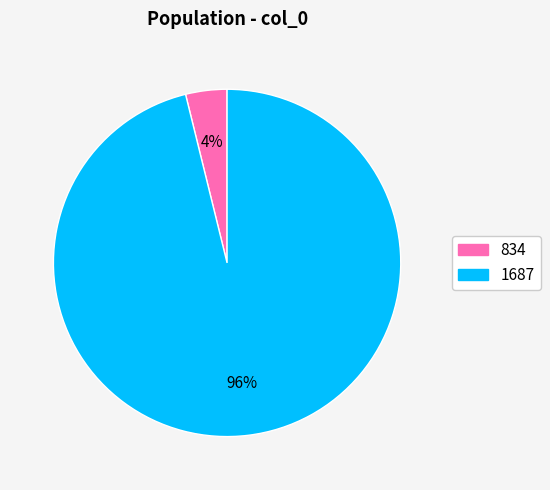

How many segments does this pie chart have?

2